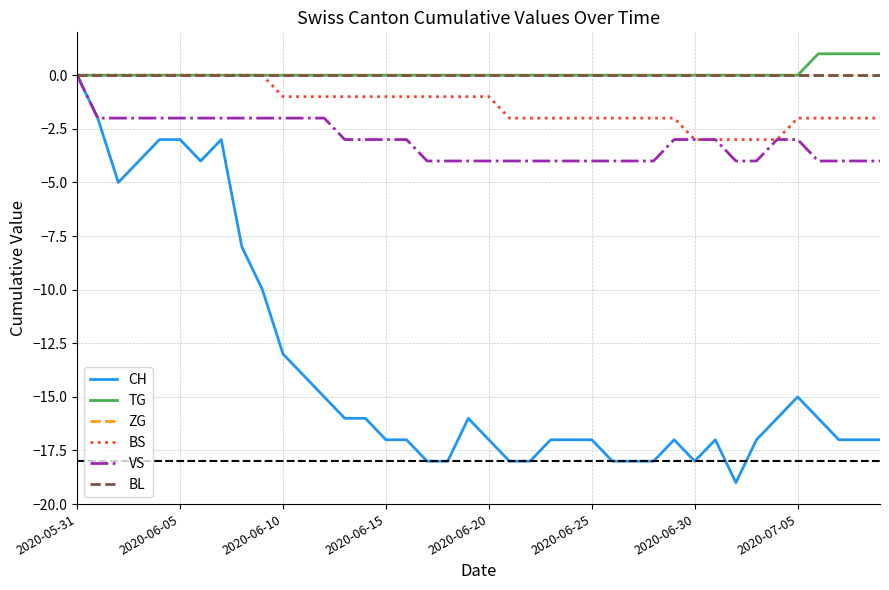

Which series has the largest total across all categories?

TG